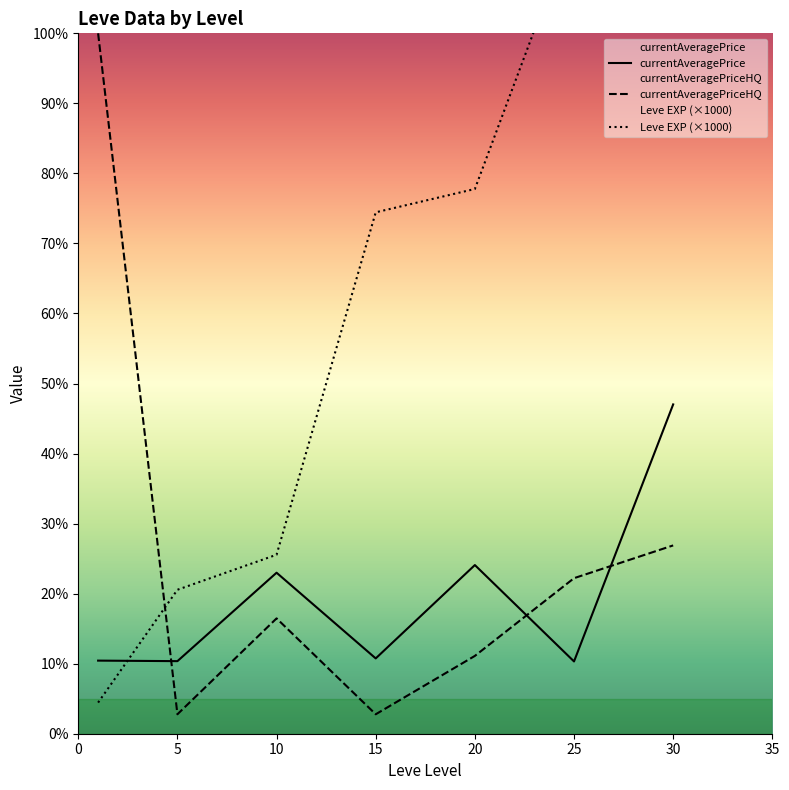

What is the sum of the currentAveragePrice values at 25 and 30?

17201.3